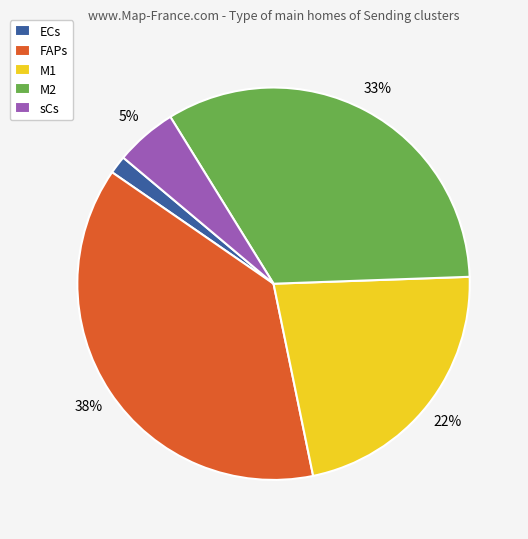

Is there a majority slice in this chart?

No